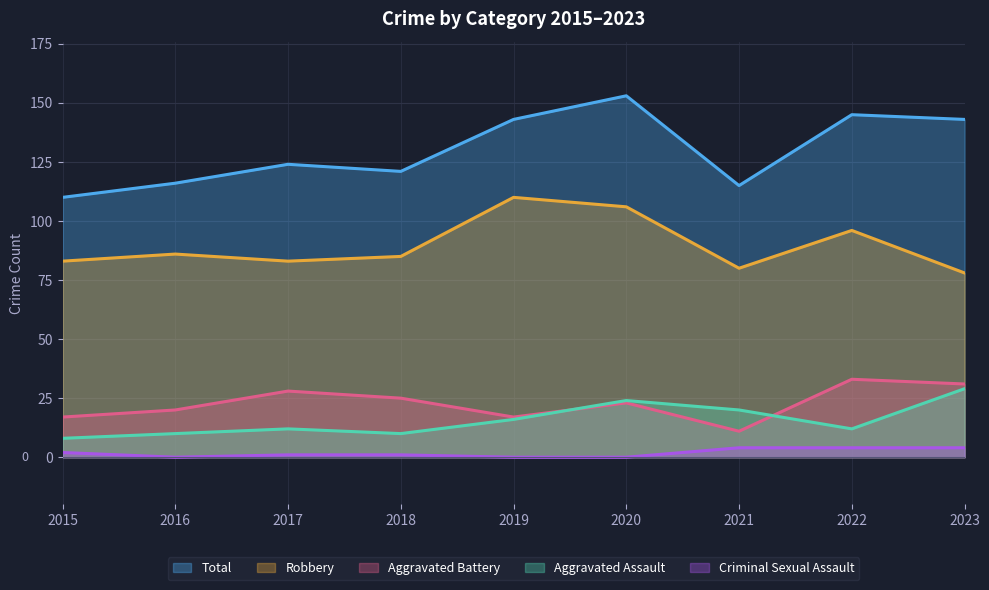

Reading left to right, what are all the values shown in this chart?

Total: 110	116	124	121	143	153	115	145	143
Robbery: 83	86	83	85	110	106	80	96	78
Aggravated Battery: 17	20	28	25	17	23	11	33	31
Aggravated Assault: 8	10	12	10	16	24	20	12	29
Criminal Sexual Assault: 2	0	1	1	0	0	4	4	4